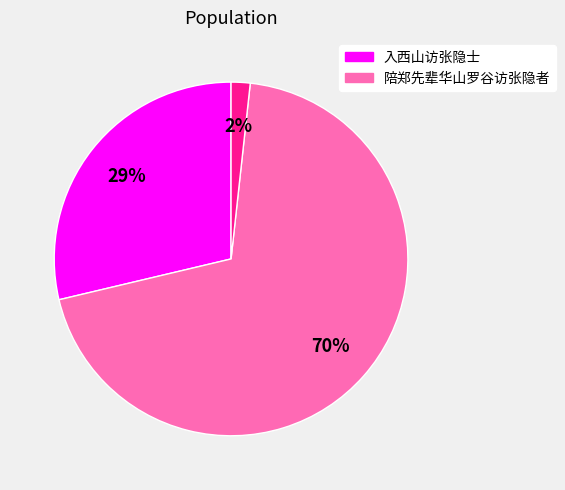

Is there a majority slice in this chart?

Yes